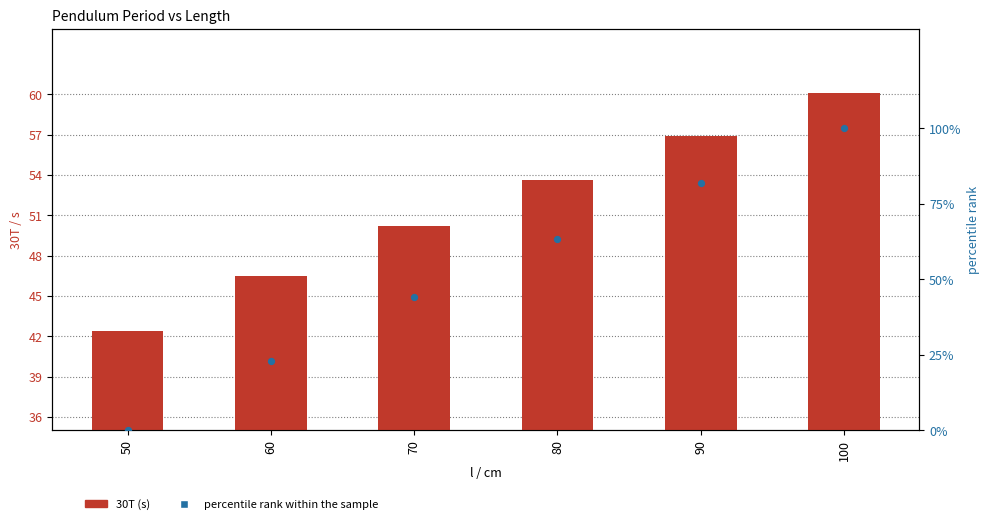

Which series has the largest Y range (max minus min)?

percentile rank